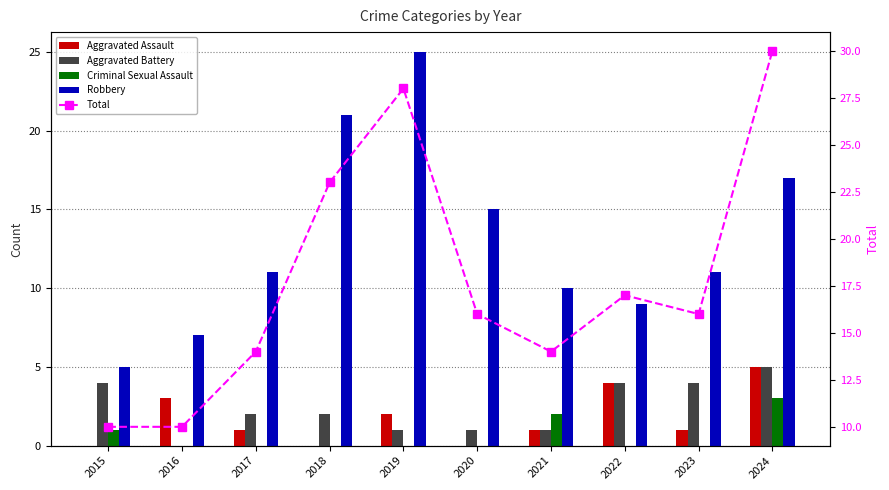

How many distinct data groups are displayed?

5